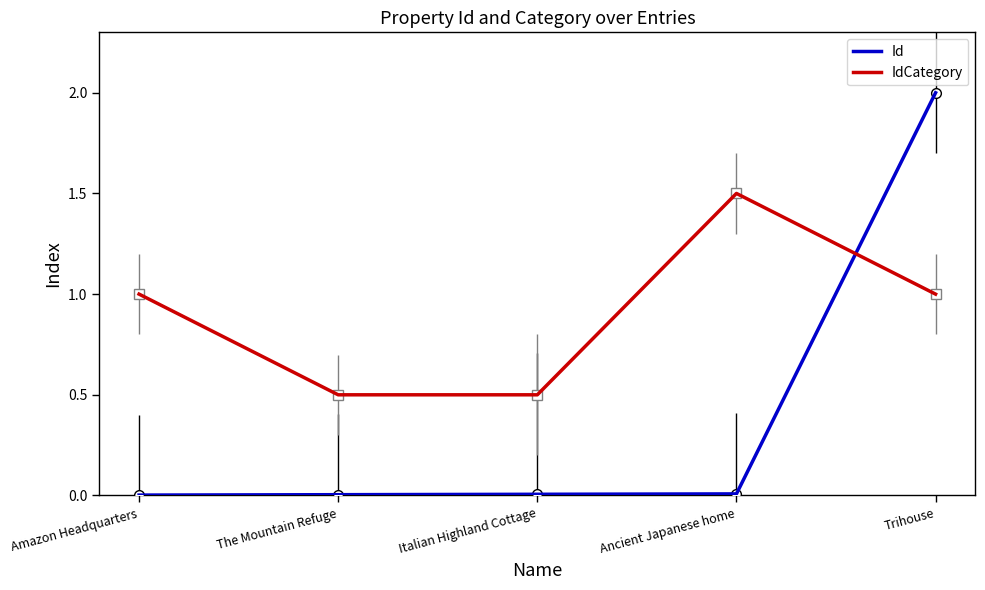

What is the difference between the maximum and second lowest values in the Id series?

2.0